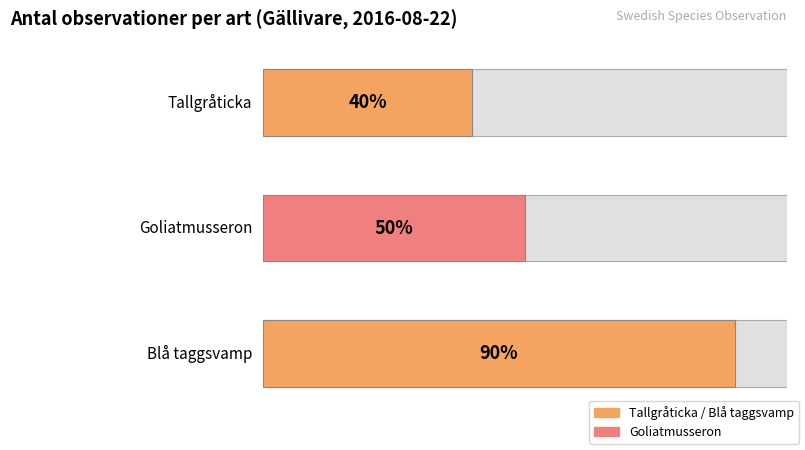

At which label does the data first exceed 5?

Blå taggsvamp